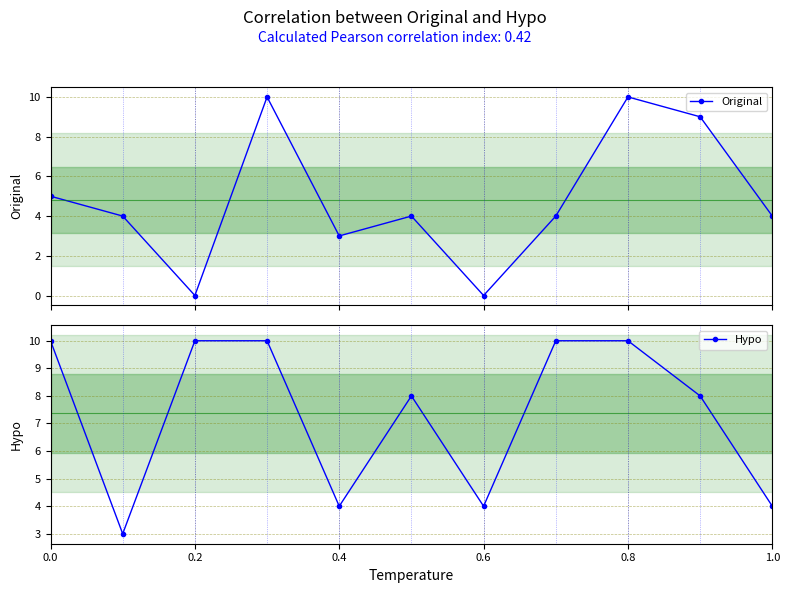

True or false: Hypo has a value of 17 at 0.8.

False